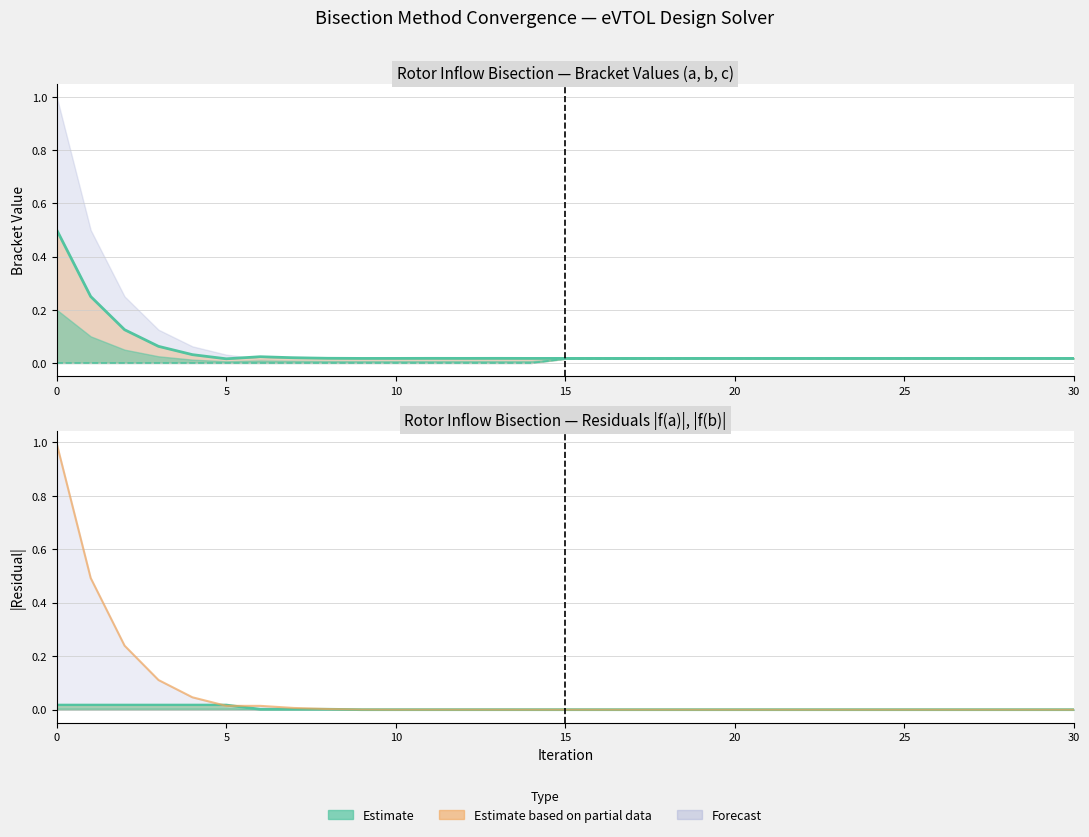

The value of f_a at 21 is 0.0. True or false?

True